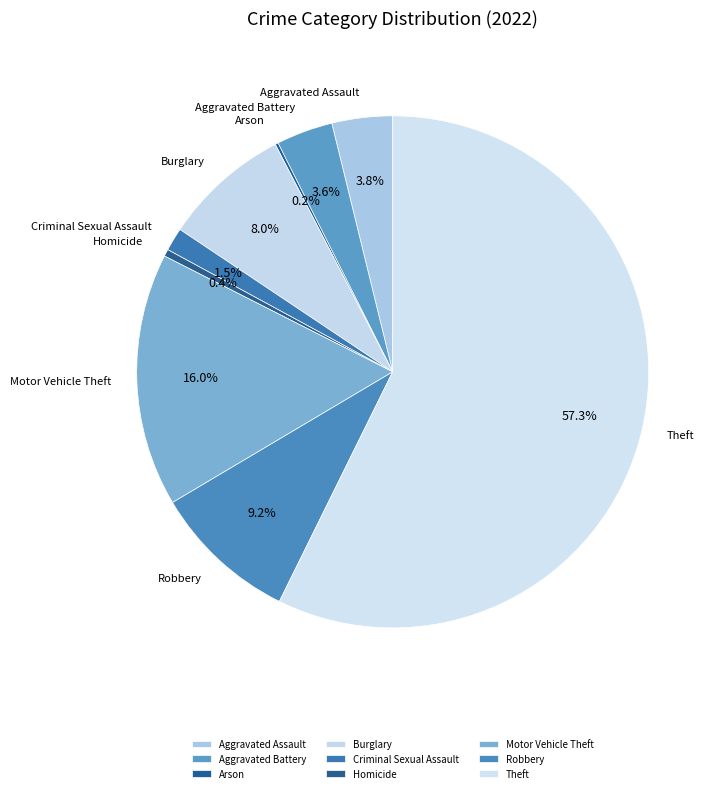

Is there a majority slice in this chart?

Yes